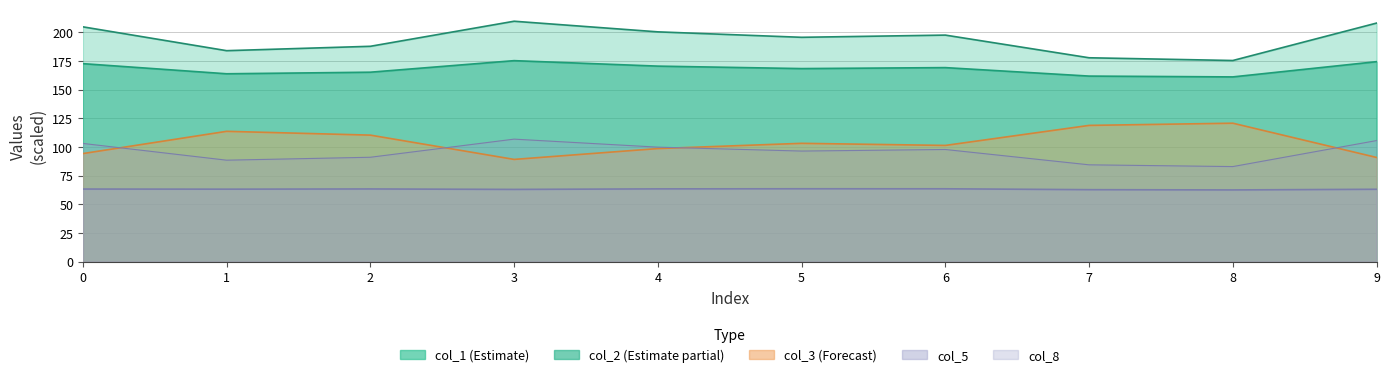

Which series has the largest range (max minus min)?

col_1